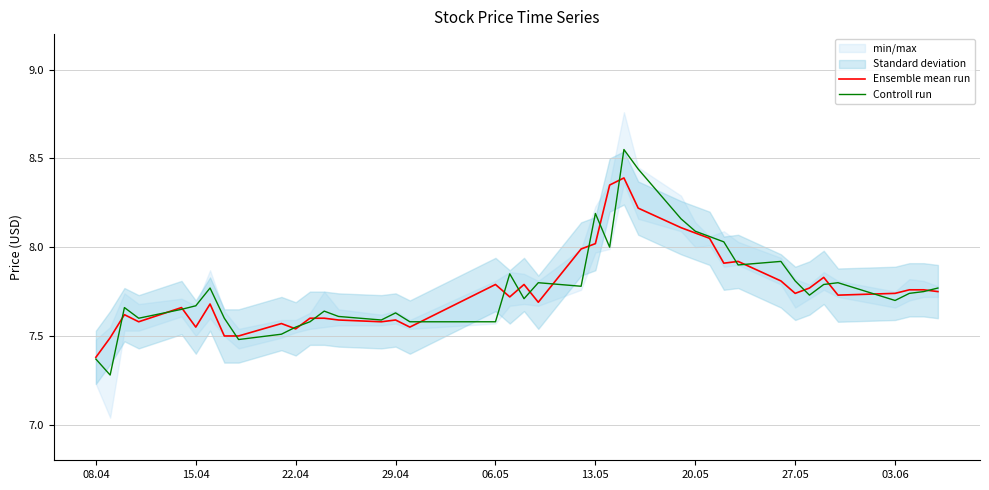

Is it true that Ensemble mean run equals 13.9 at 03.06?

False